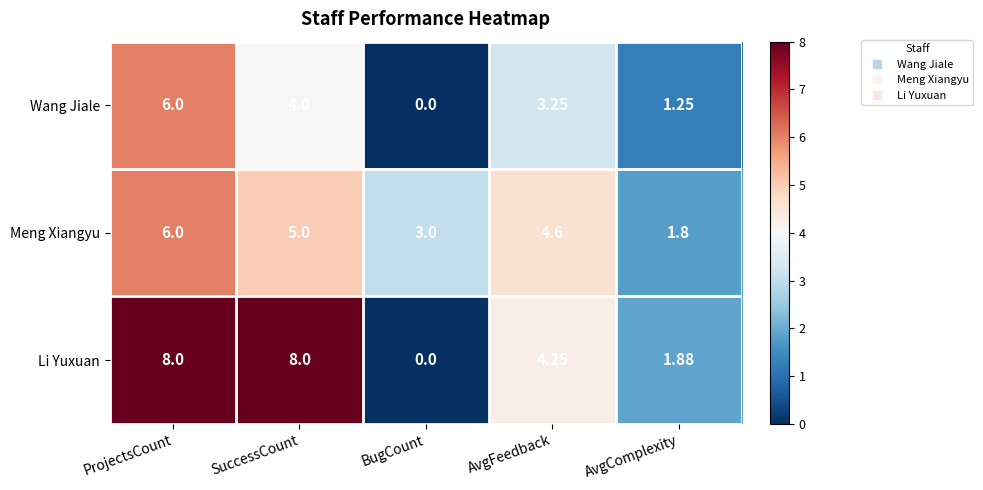

Which series has the largest total across all categories?

Li Yuxuan